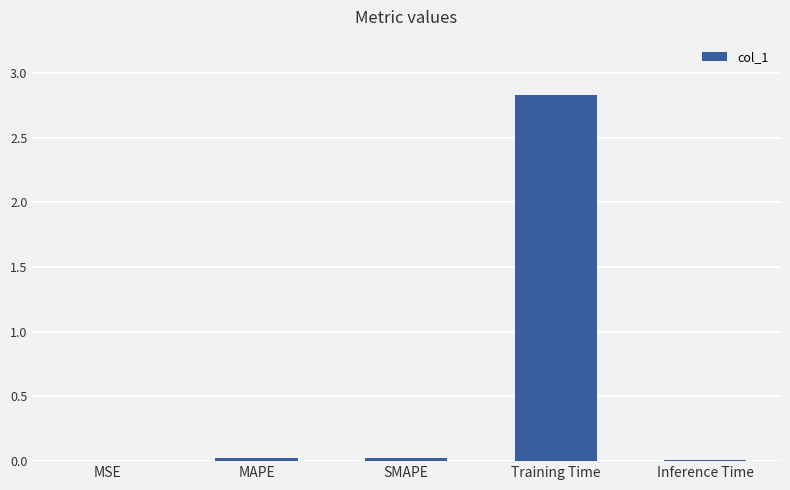

What is the sum of all values?

2.9